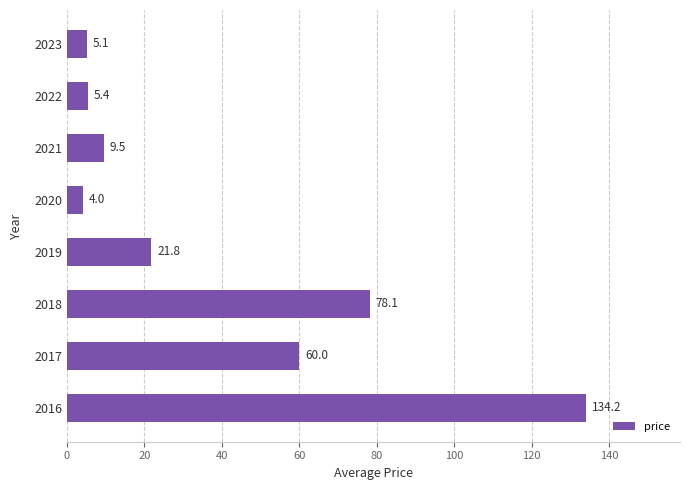

Are the bars grouped side by side (vs. stacked)?

No